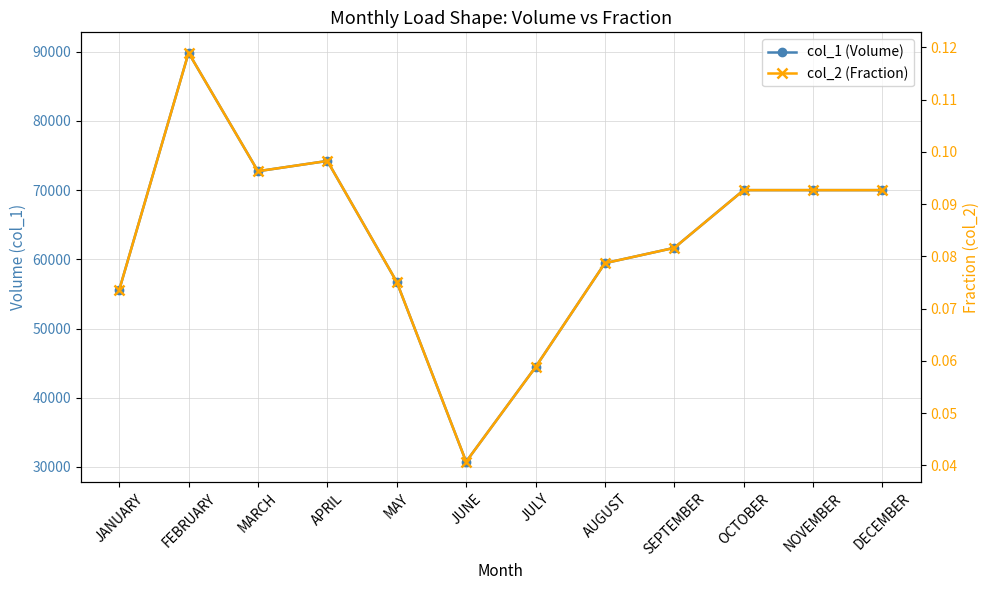

Reading left to right, extract all data points from this chart.

col_1 (Volume): 55557.0	89853.0	72733.0	74220.0	56732.0	30749.0	44415.0	59442.0	61657.0	70000.0	70000.0	70000.0
col_2 (Fraction): 0.1	0.1	0.1	0.1	0.1	0.0	0.1	0.1	0.1	0.1	0.1	0.1